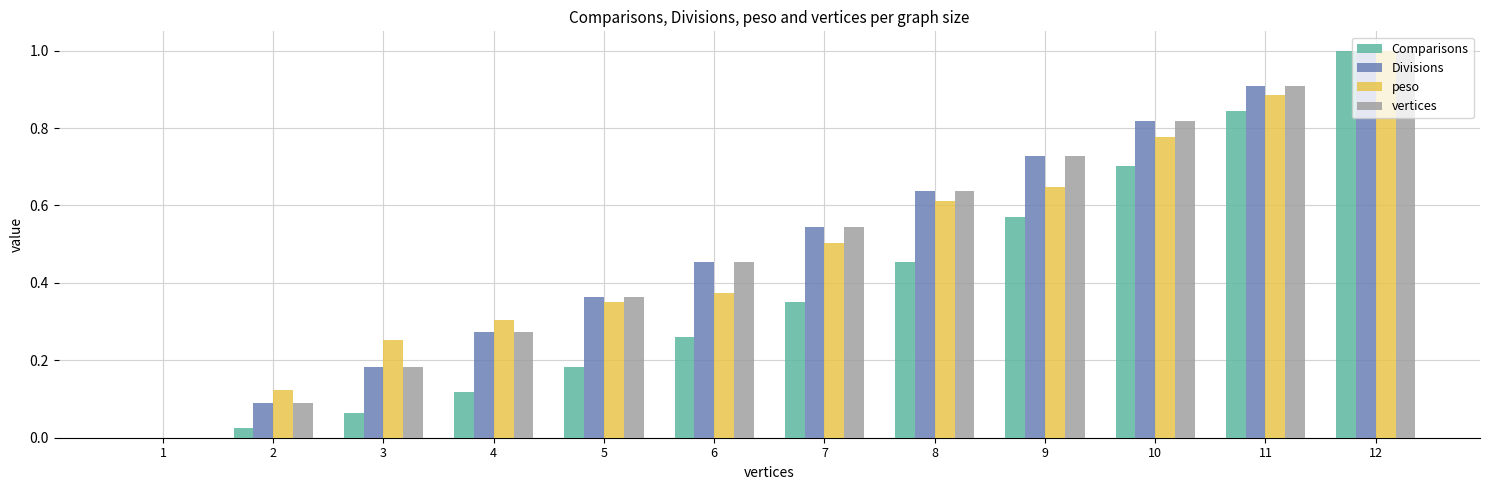

Is the value of Comparisons at 4 greater than the value of vertices at 7?

No